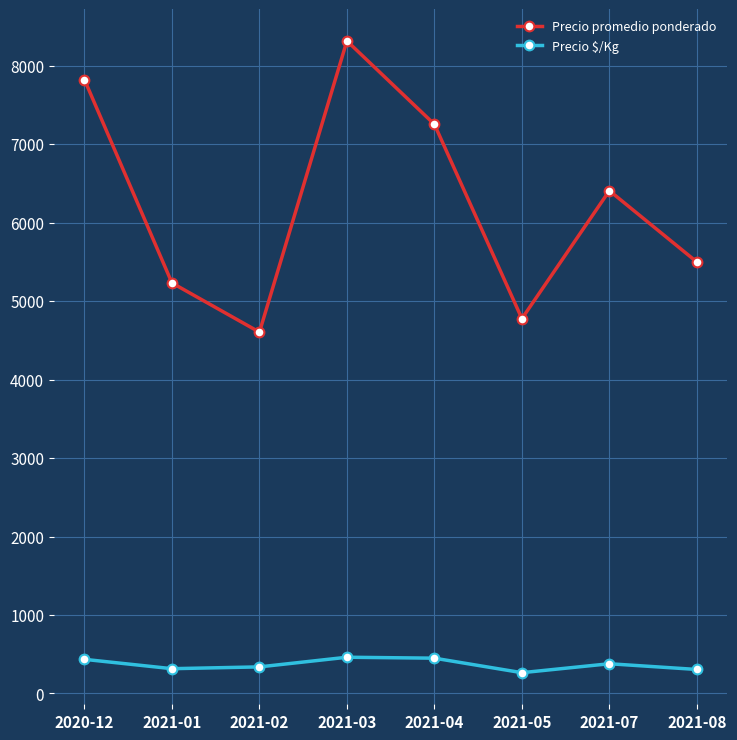

What is the sum of the Precio $/Kg values at 2021-04 and 2021-07?

829